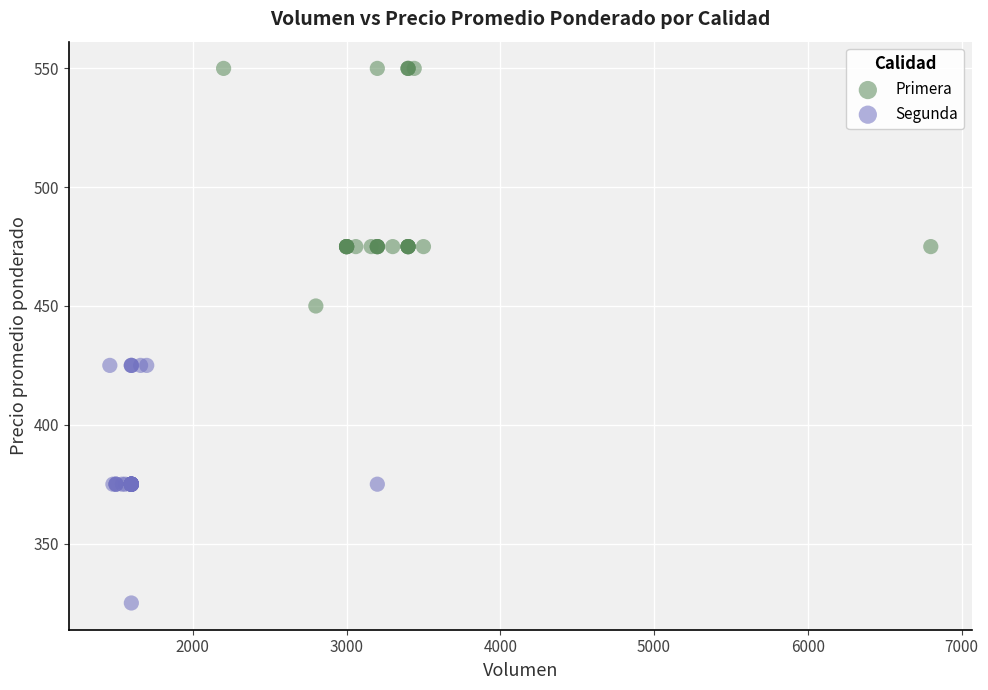

Which series reaches the minimum Y coordinate?

Segunda